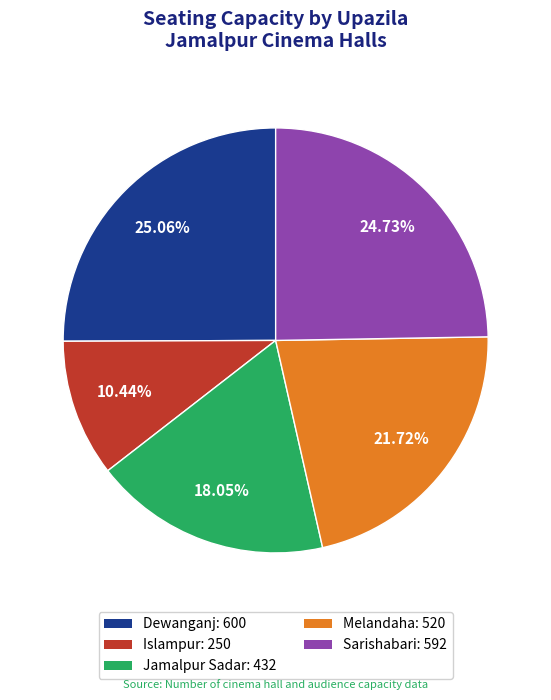

What is the ratio of the value at Dewanganj: 600 to the value at Jamalpur Sadar: 432?

1.4